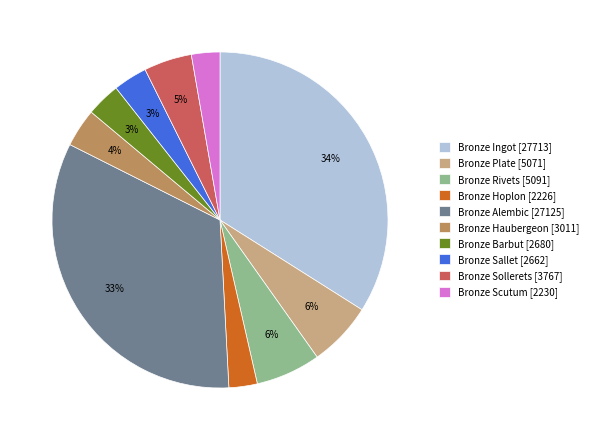

Approximately how many times larger is the value at Bronze Alembic [27125] compared to Bronze Ingot [27713]?

1.0